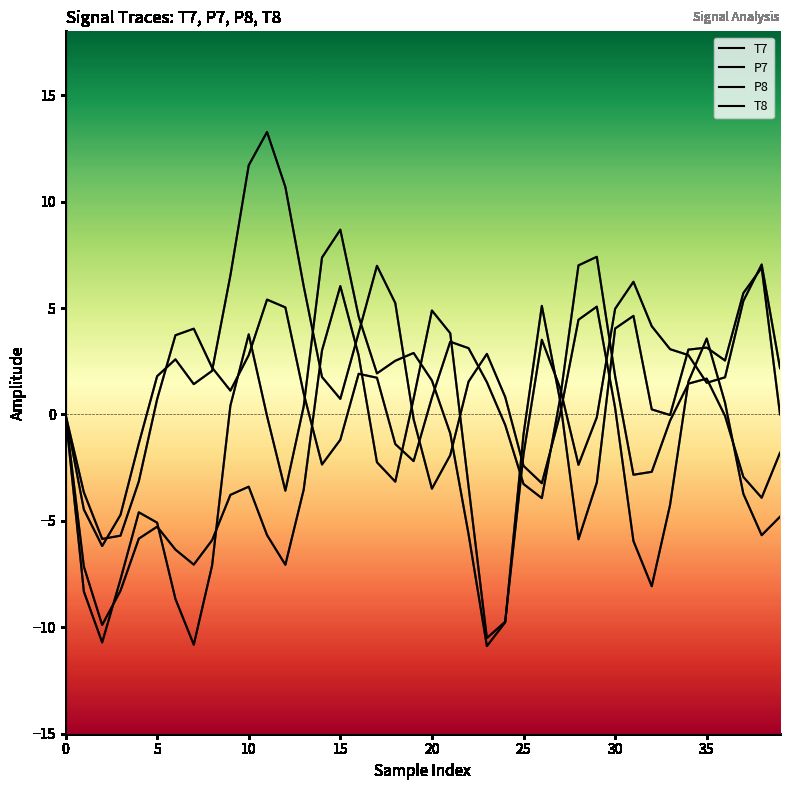

How many lines are shown in the chart?

4